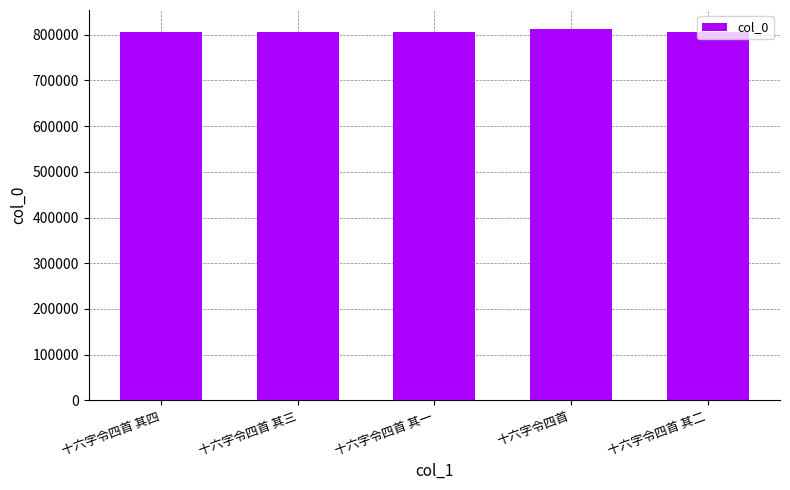

What is the ratio of the value at 十六字令四首 其二 to the value at 十六字令四首?

1.0